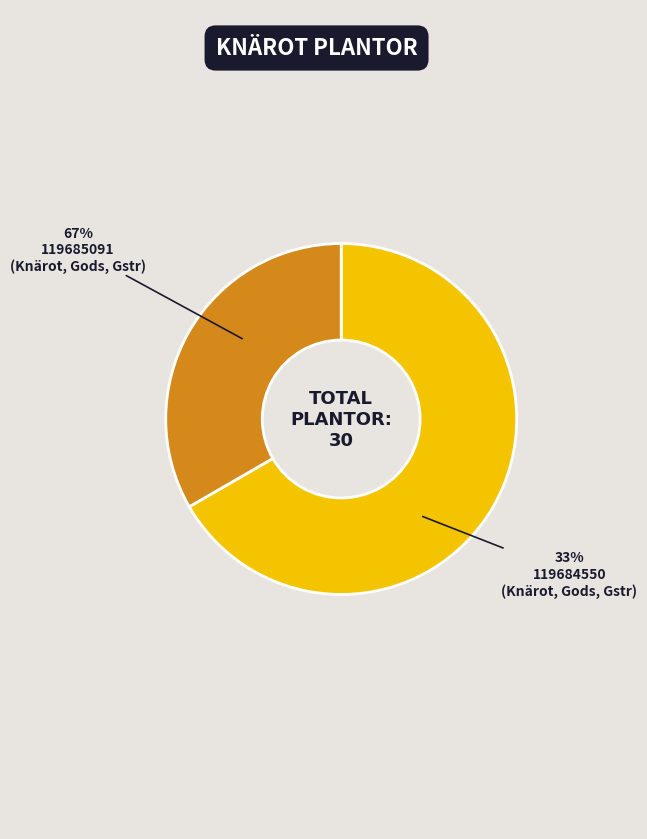

Which slice represents more than half of the pie?

119685091